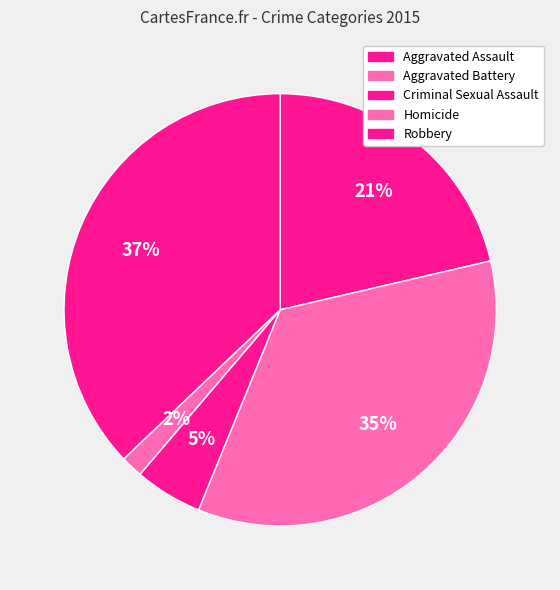

What is the change in value from Criminal Sexual Assault to Robbery?

+291